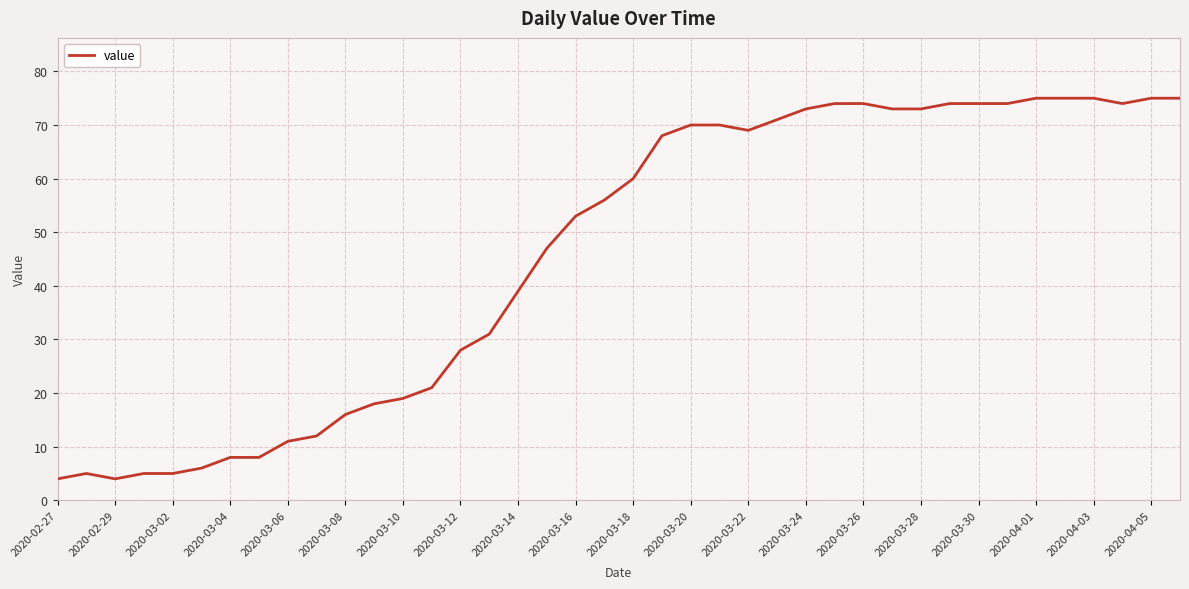

True or false: there are more than 0 points higher than both neighbors.

True